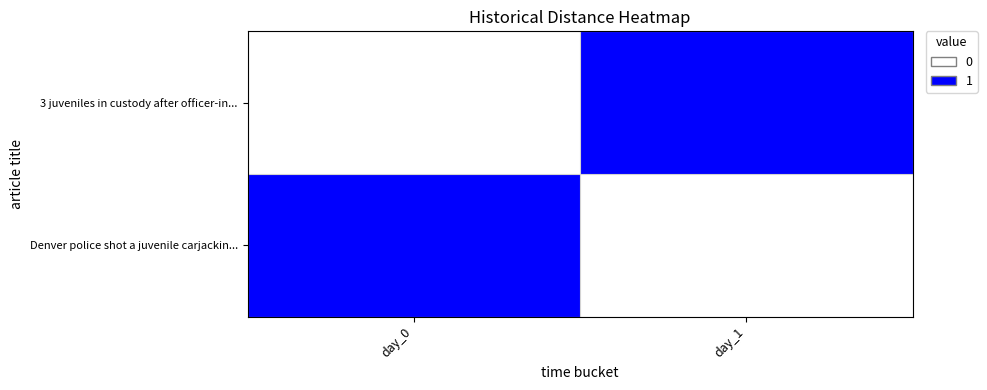

Reading left to right, list all the values displayed in this chart.

3 juveniles in custody after officer-in...: day_0=0	day_1=1
Denver police shot a juvenile carjackin...: day_0=1	day_1=0